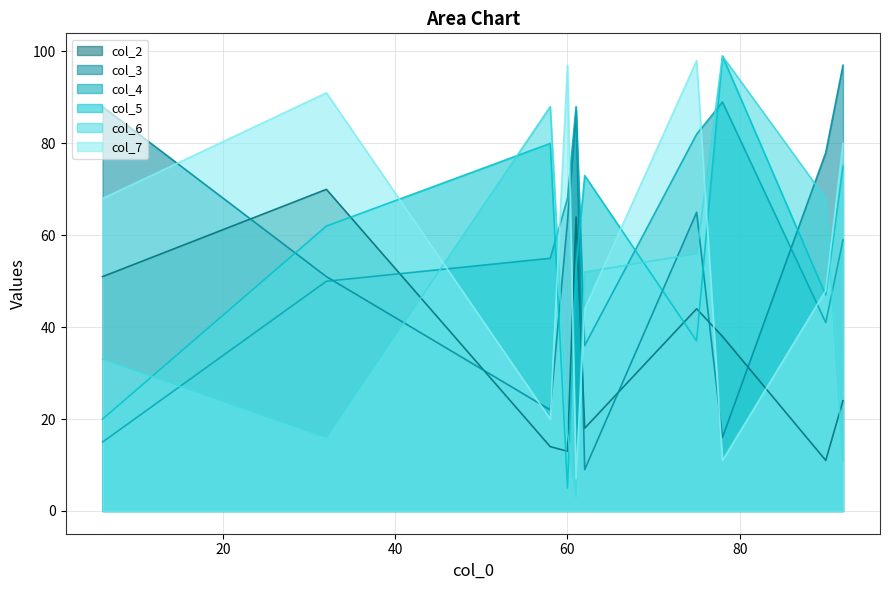

The value of col_5 at 2 is 8. True or false?

False